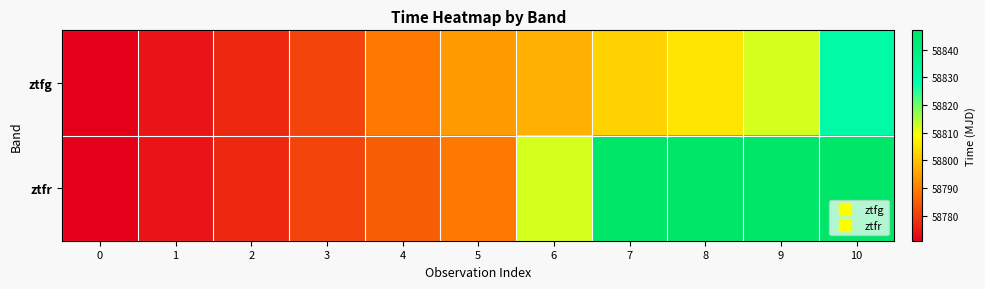

Reading left to right, what are all the values shown in this chart?

ztfg: 0=58771.2	1=58774.2	2=58777.1	3=58781.2	4=58789.2	5=58794.1	6=58797.1	7=58802.2	8=58805.2	9=58812.1	10=58831.1
ztfr: 0=58771.3	1=58774.2	2=58777.2	3=58781.2	4=58785.2	5=58789.2	6=58812.1	7=58846.1	8=58846.1	9=58846.1	10=58846.1